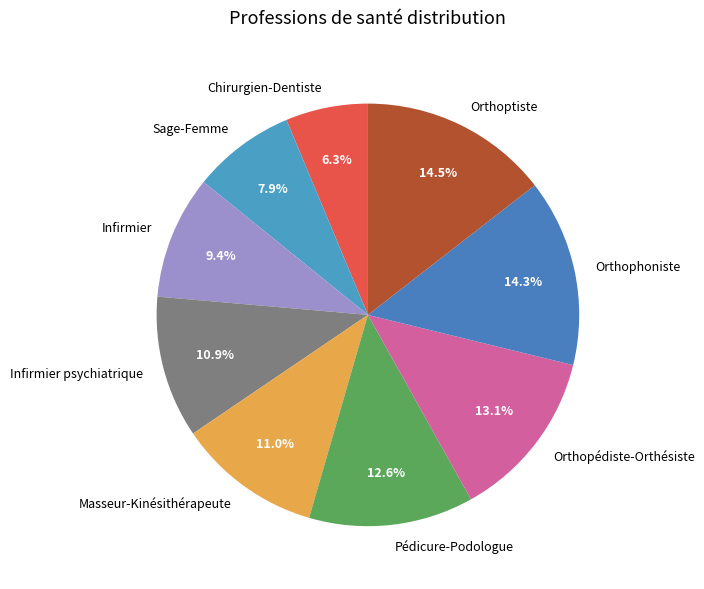

Count the number of slices in the pie.

9